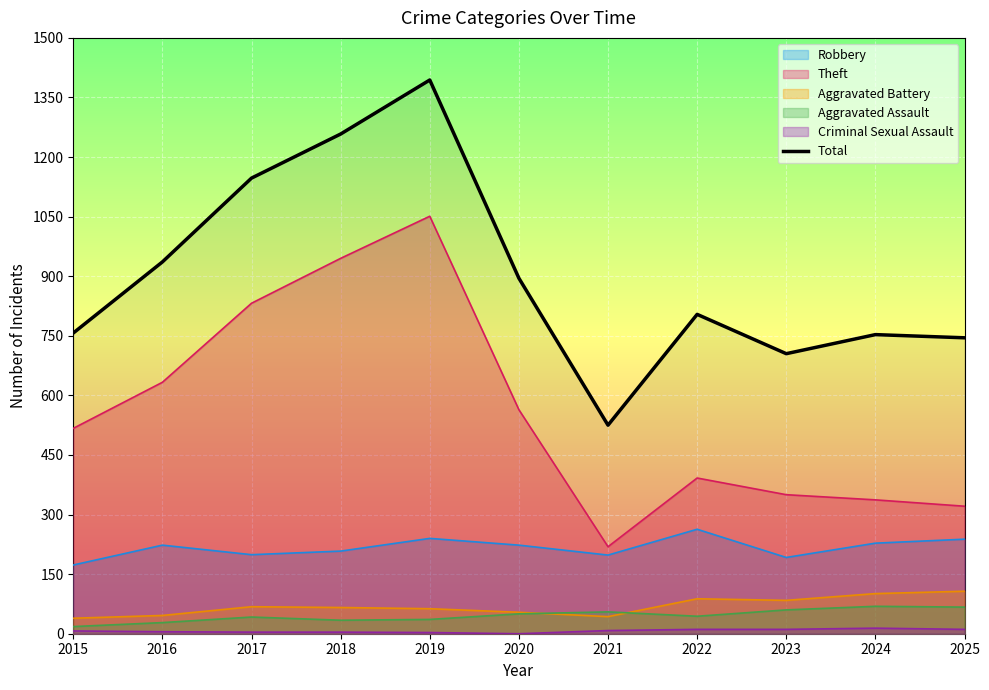

What is the difference between the values at 2017 and 2023?

442